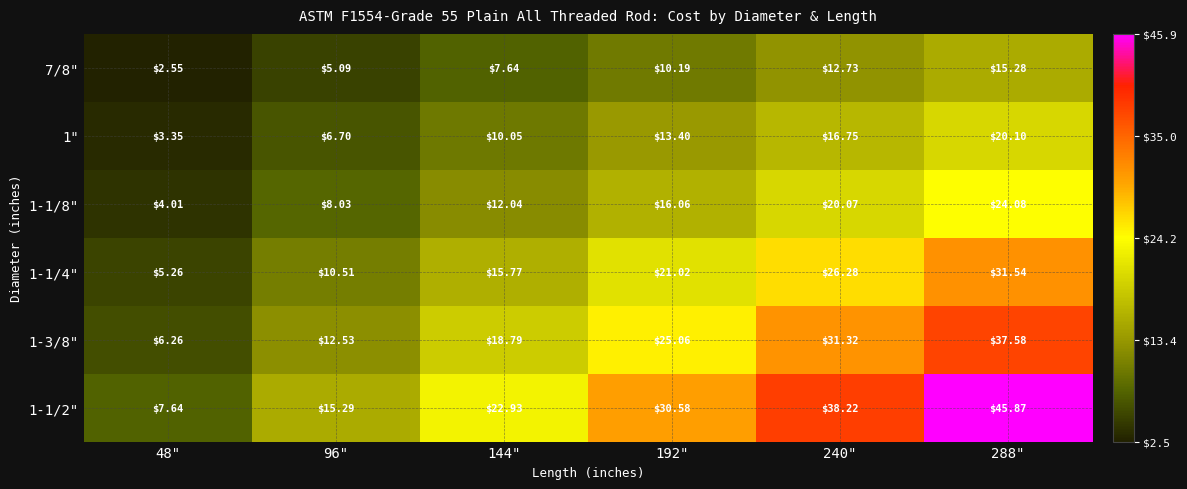

Is the value of 1-1/4" at 144" greater than the value of 1-1/8" at 192"?

No